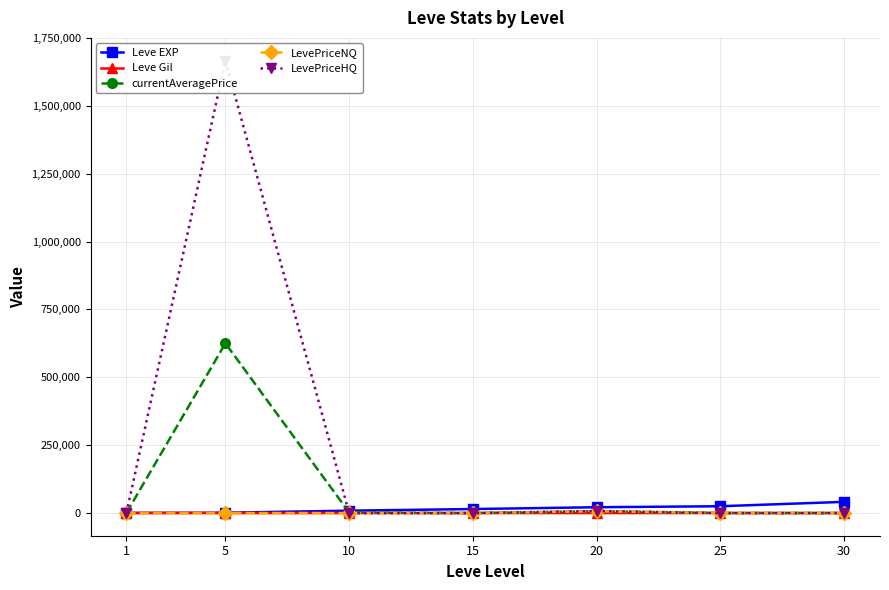

Which series has the largest total across all categories?

LevePriceHQ